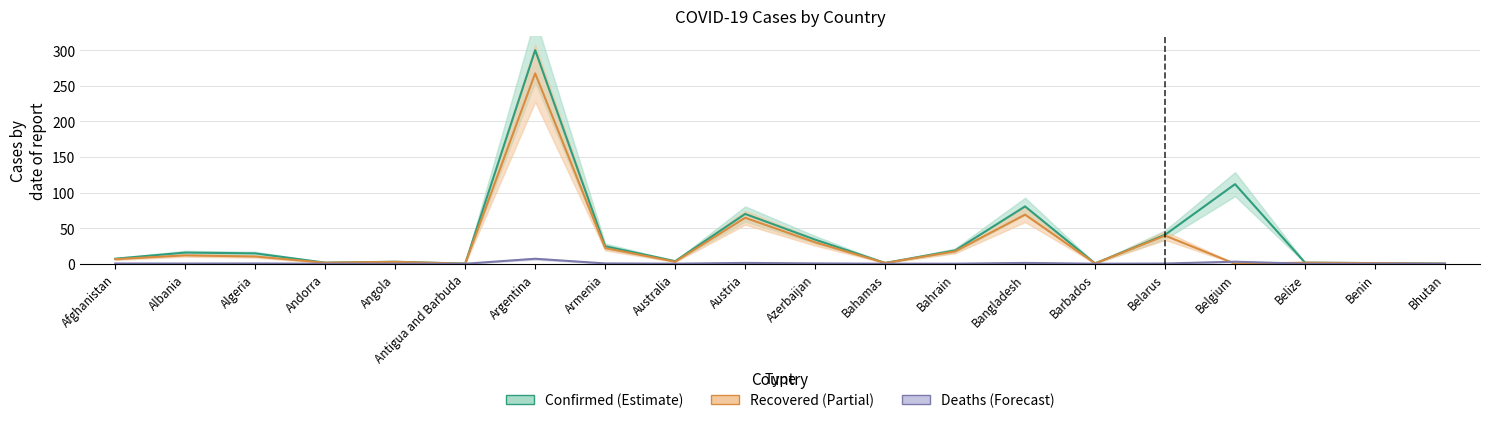

List the series in order of their peak value, highest first.

Confirmed, Recovered, Deaths